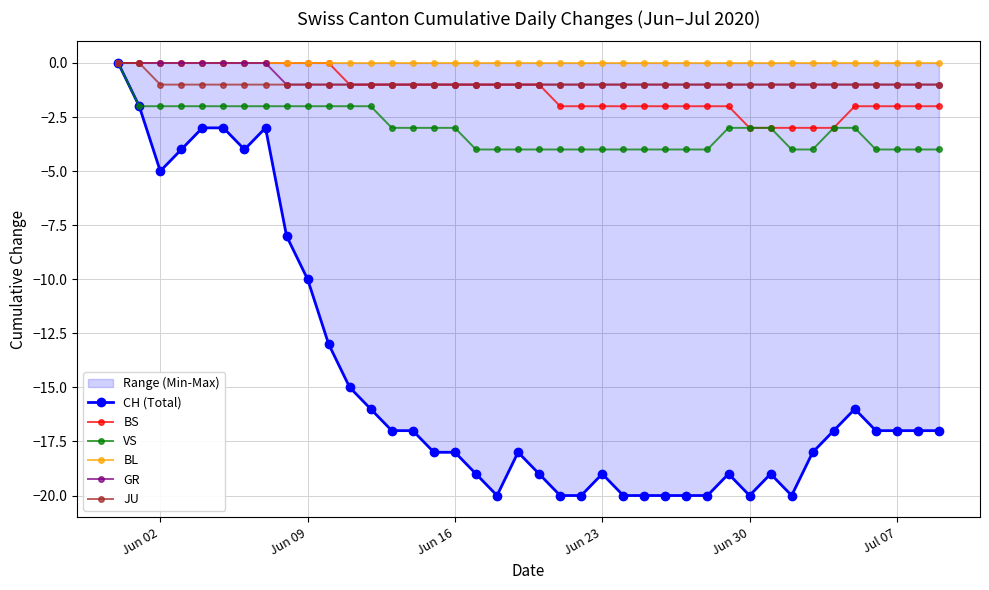

How many values in GR are below zero?

32